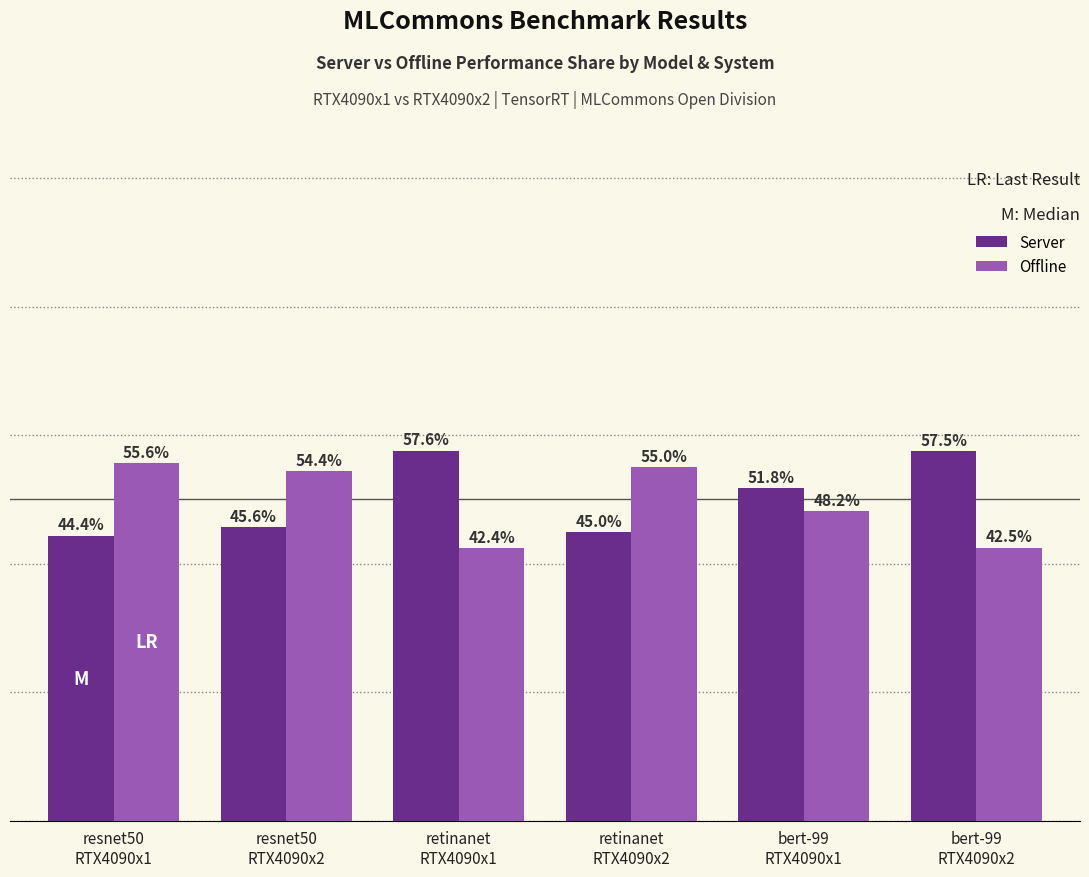

Rank the series by their average value, from lowest to highest.

Offline, Server